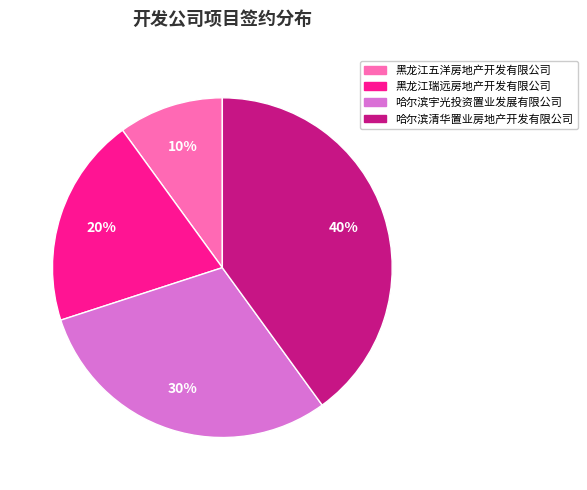

Rank the categories by value from lowest to highest.

黑龙江五洋房地产开发有限公司, 黑龙江瑞远房地产开发有限公司, 哈尔滨宇光投资置业发展有限公司, 哈尔滨清华置业房地产开发有限公司